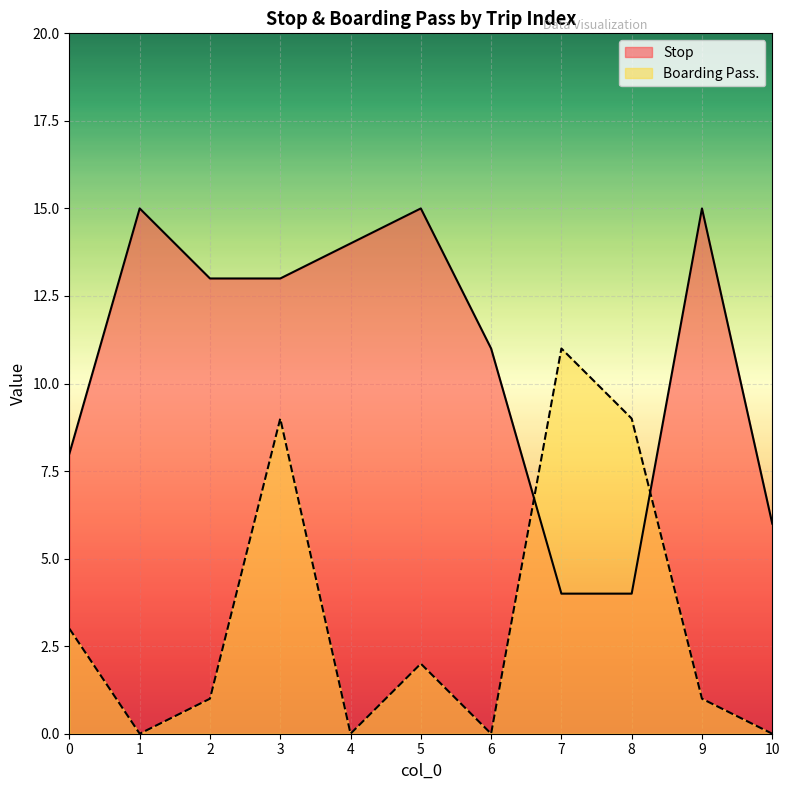

What is the value of the Stop point at the 7th from the left?

11